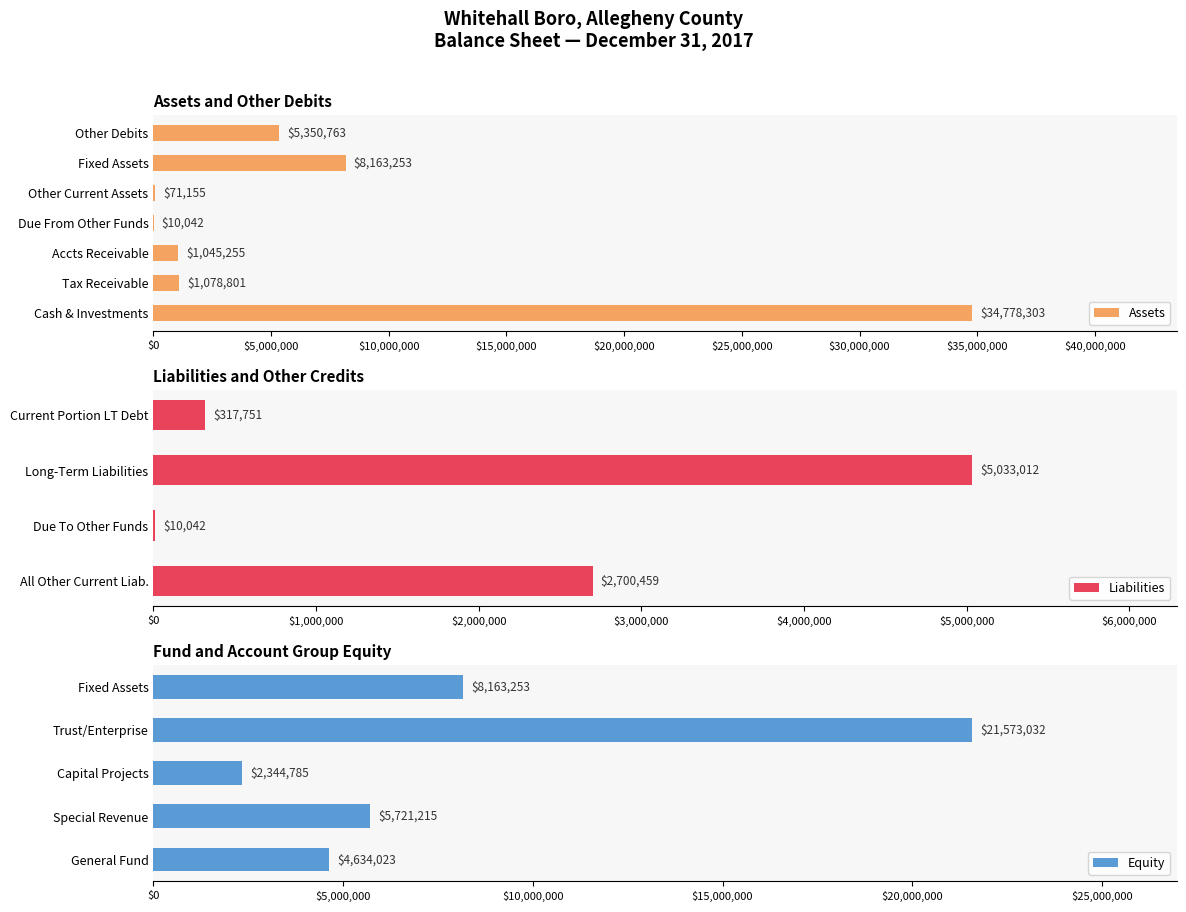

Where is Assets nearest to the value 17394172?

Fixed Assets